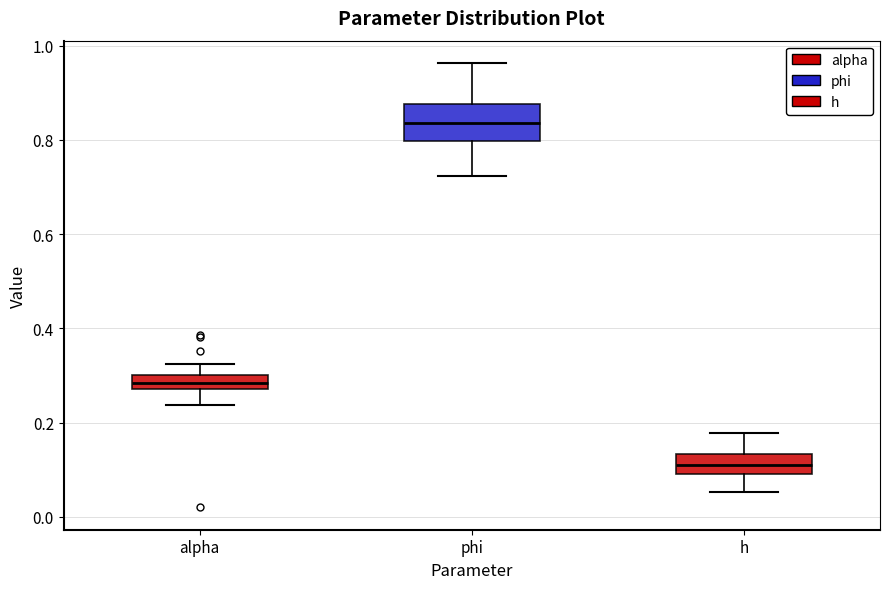

Which box has the highest median line?

phi